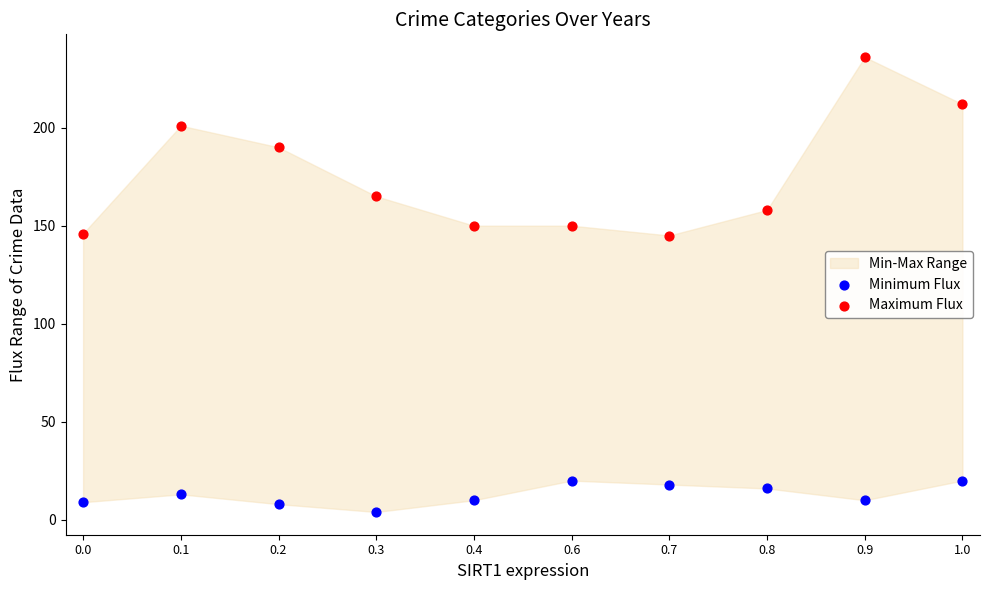

Across all data points, what is the range of Y values (max minus min)?

232